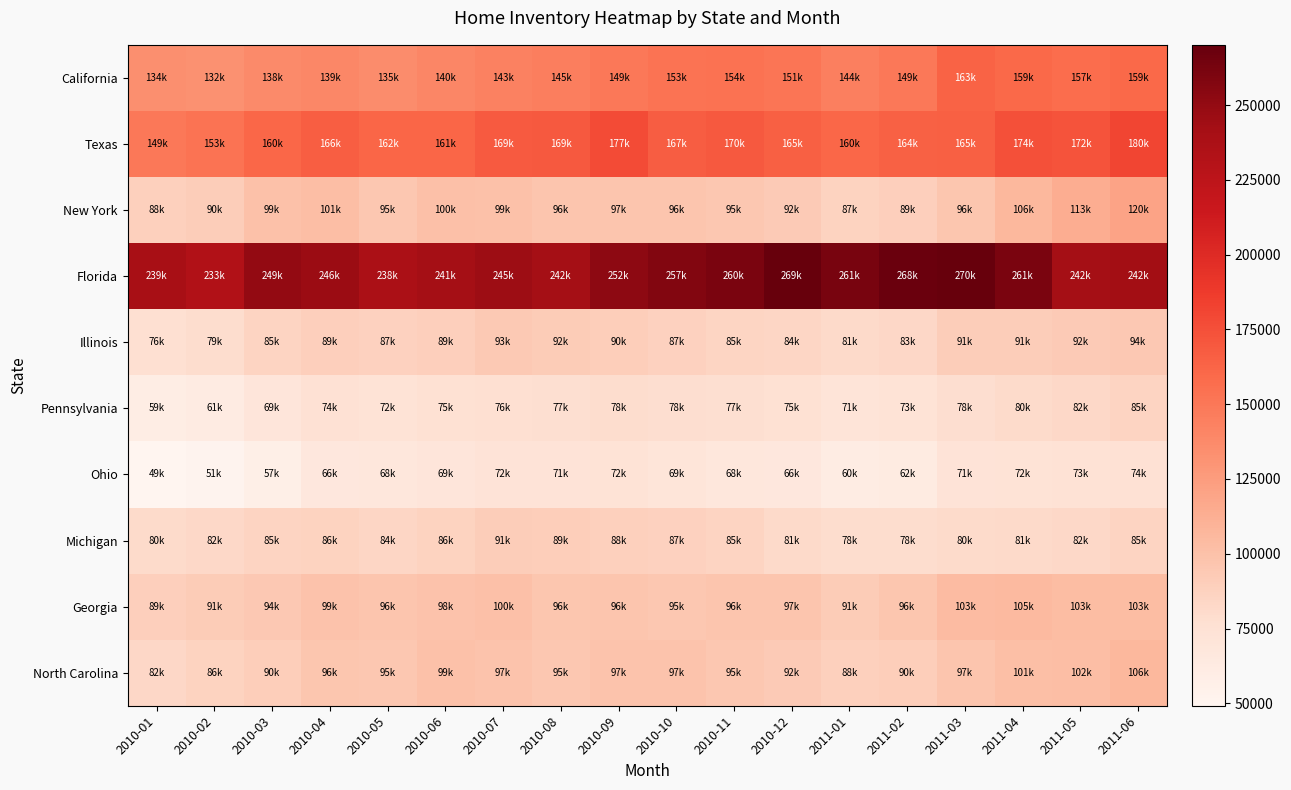

What is the total value across all series at 2010-04?

1166892